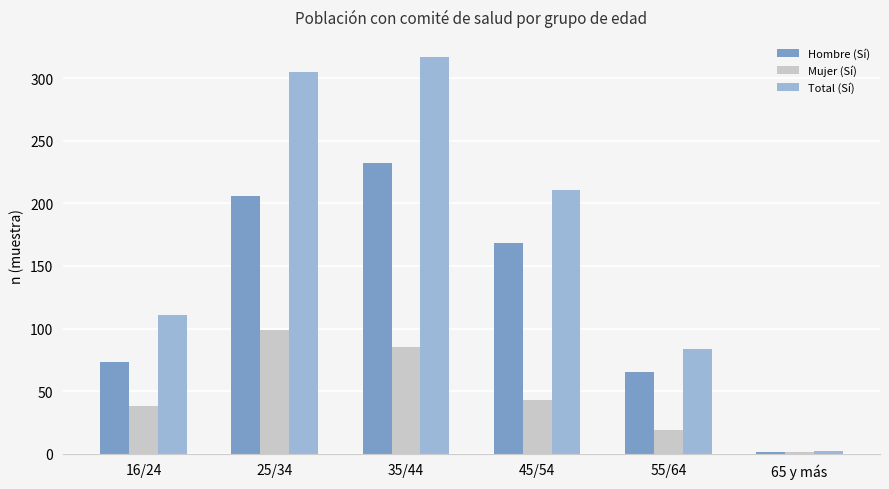

Which category has the lowest value in the Mujer (Sí) series?

65 y más